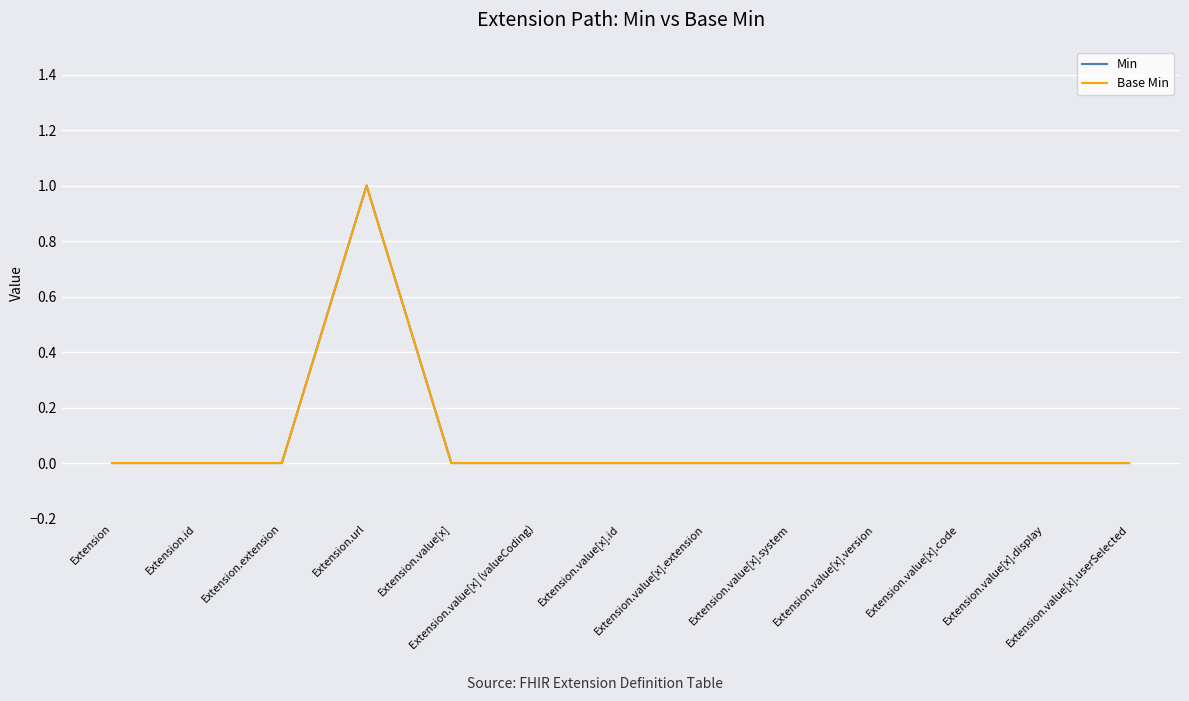

Does the chart have visible grid lines?

Yes